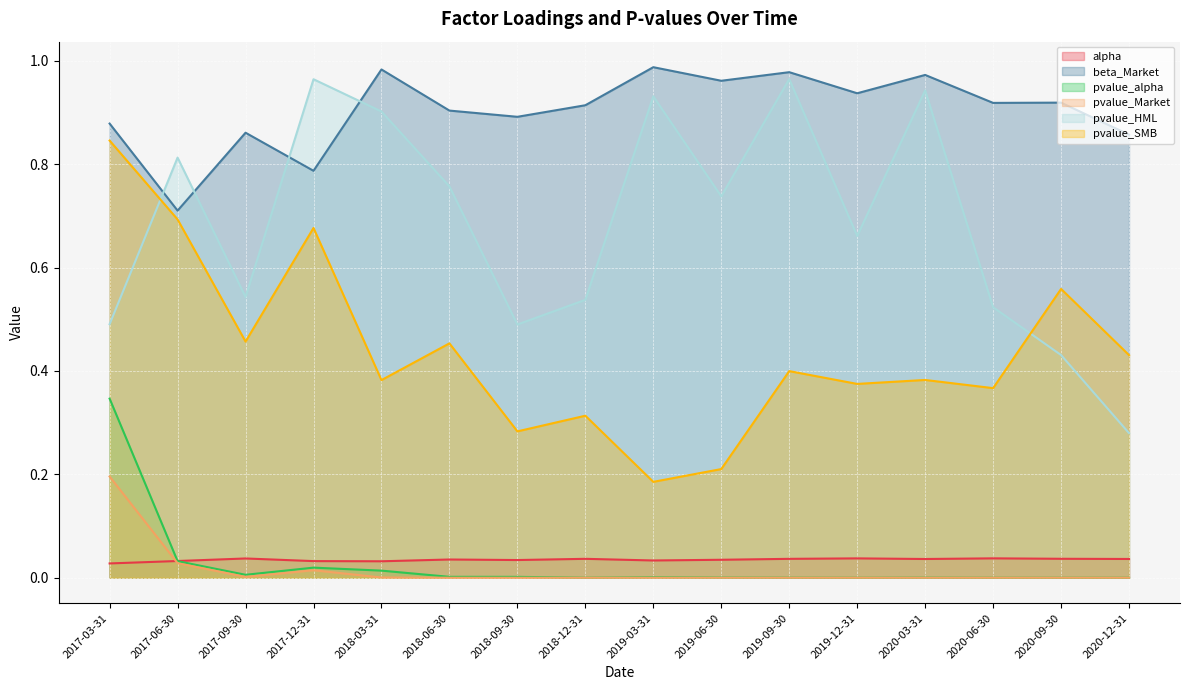

Reading left to right, what are all the values shown in this chart?

alpha: 2017-03-31=0.0	2017-06-30=0.0	2017-09-30=0.0	2017-12-31=0.0	2018-03-31=0.0	2018-06-30=0.0	2018-09-30=0.0	2018-12-31=0.0	2019-03-31=0.0	2019-06-30=0.0	2019-09-30=0.0	2019-12-31=0.0	2020-03-31=0.0	2020-06-30=0.0	2020-09-30=0.0	2020-12-31=0.0
beta_Market: 2017-03-31=0.9	2017-06-30=0.7	2017-09-30=0.9	2017-12-31=0.8	2018-03-31=1.0	2018-06-30=0.9	2018-09-30=0.9	2018-12-31=0.9	2019-03-31=1.0	2019-06-30=1.0	2019-09-30=1.0	2019-12-31=0.9	2020-03-31=1.0	2020-06-30=0.9	2020-09-30=0.9	2020-12-31=0.9
pvalue_alpha: 2017-03-31=0.3	2017-06-30=0.0	2017-09-30=0.0	2017-12-31=0.0	2018-03-31=0.0	2018-06-30=0.0	2018-09-30=0.0	2018-12-31=0.0	2019-03-31=0.0	2019-06-30=0.0	2019-09-30=0.0	2019-12-31=0.0	2020-03-31=0.0	2020-06-30=0.0	2020-09-30=0.0	2020-12-31=0.0
pvalue_Market: 2017-03-31=0.2	2017-06-30=0.0	2017-09-30=0.0	2017-12-31=0.0	2018-03-31=0.0	2018-06-30=0.0	2018-09-30=0.0	2018-12-31=0.0	2019-03-31=0.0	2019-06-30=0.0	2019-09-30=0.0	2019-12-31=0.0	2020-03-31=0.0	2020-06-30=0.0	2020-09-30=0.0	2020-12-31=0.0
pvalue_HML: 2017-03-31=0.5	2017-06-30=0.8	2017-09-30=0.5	2017-12-31=1.0	2018-03-31=0.9	2018-06-30=0.8	2018-09-30=0.5	2018-12-31=0.5	2019-03-31=0.9	2019-06-30=0.7	2019-09-30=1.0	2019-12-31=0.7	2020-03-31=0.9	2020-06-30=0.5	2020-09-30=0.4	2020-12-31=0.3
pvalue_SMB: 2017-03-31=0.8	2017-06-30=0.7	2017-09-30=0.5	2017-12-31=0.7	2018-03-31=0.4	2018-06-30=0.5	2018-09-30=0.3	2018-12-31=0.3	2019-03-31=0.2	2019-06-30=0.2	2019-09-30=0.4	2019-12-31=0.4	2020-03-31=0.4	2020-06-30=0.4	2020-09-30=0.6	2020-12-31=0.4